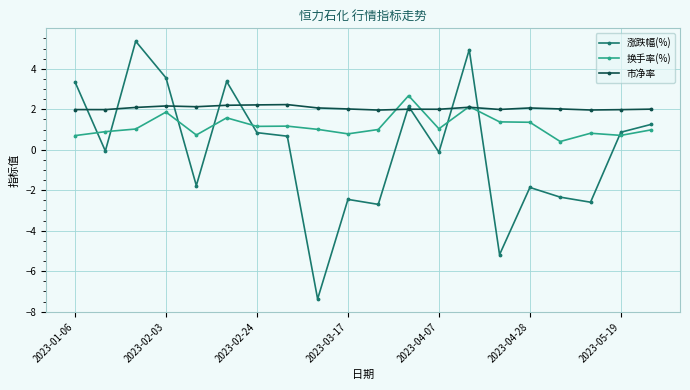

After their last crossing, which series has the higher values: 涨跌幅(%) or 市净率?

市净率